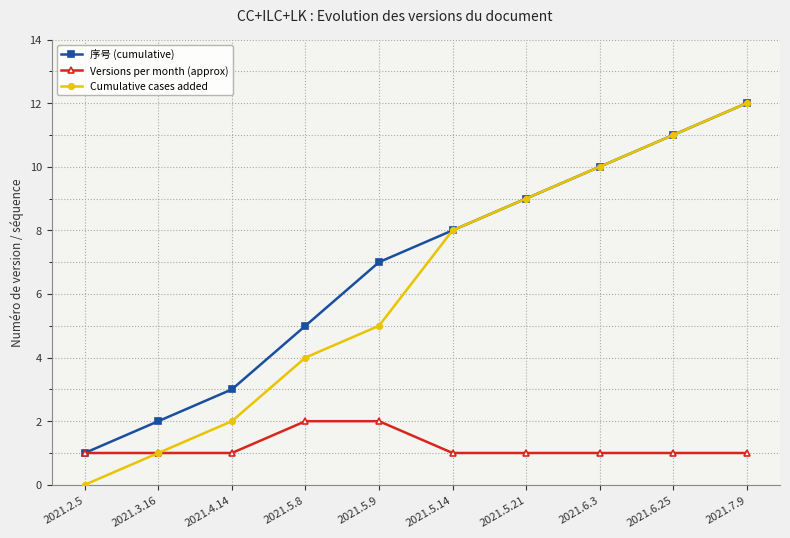

Reading right to left, extract all data points from this chart.

序号 (cumulative): 12	11	10	9	8	7	5	3	2	1
Versions per month (approx): 1	1	1	1	1	2	2	1	1	1
Cumulative cases added: 12	11	10	9	8	5	4	2	1	0